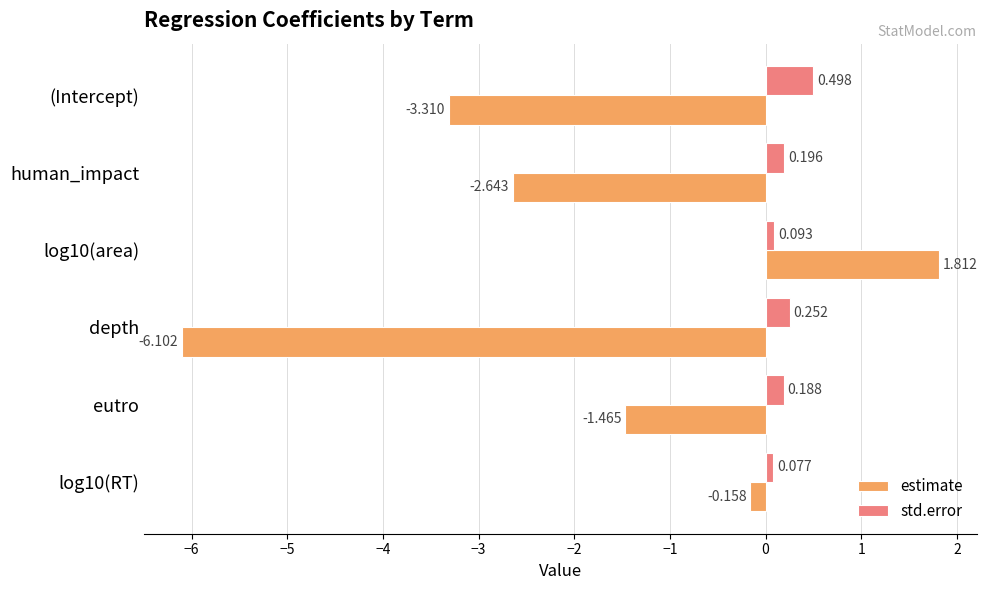

List the series in order of their peak value, highest first.

estimate, std.error